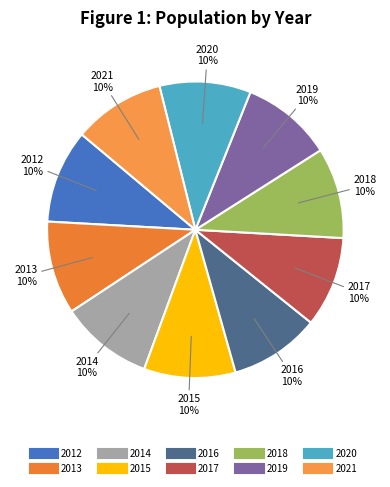

To the nearest percent, what is the combined percentage of 2021 and 2019?

20%